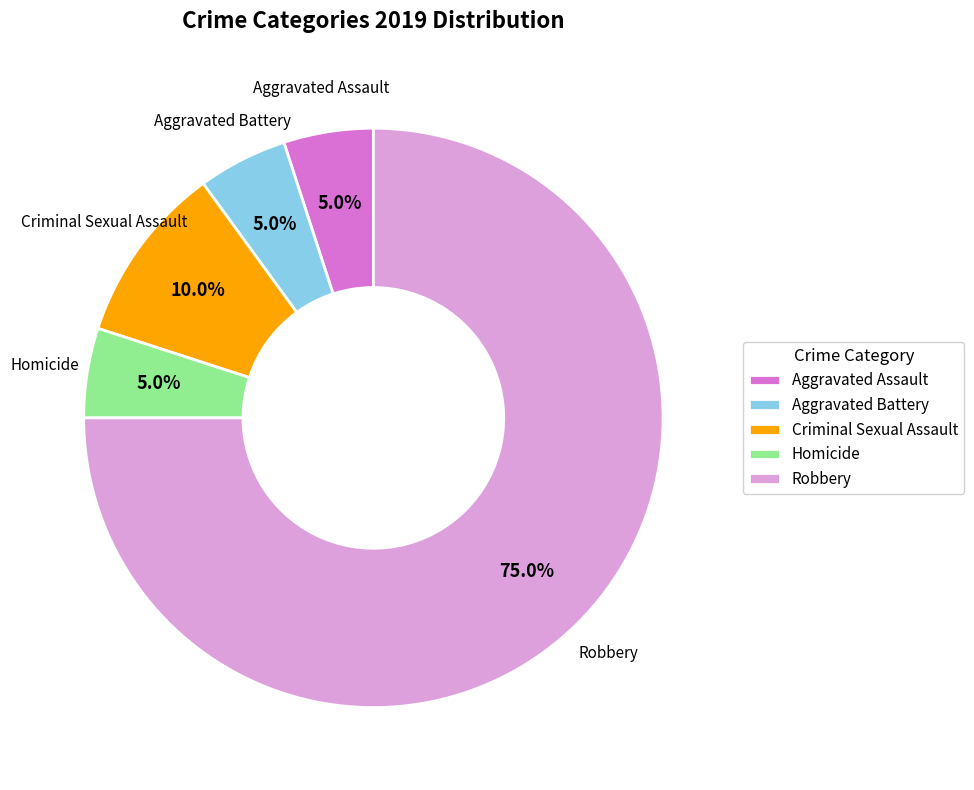

What percentage is the Robbery slice, to the nearest percent?

75%